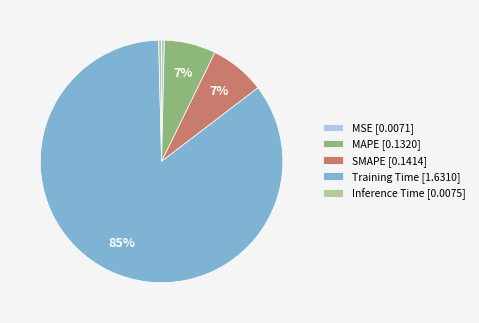

True or false: MAPE accounts for 1% of the total.

False